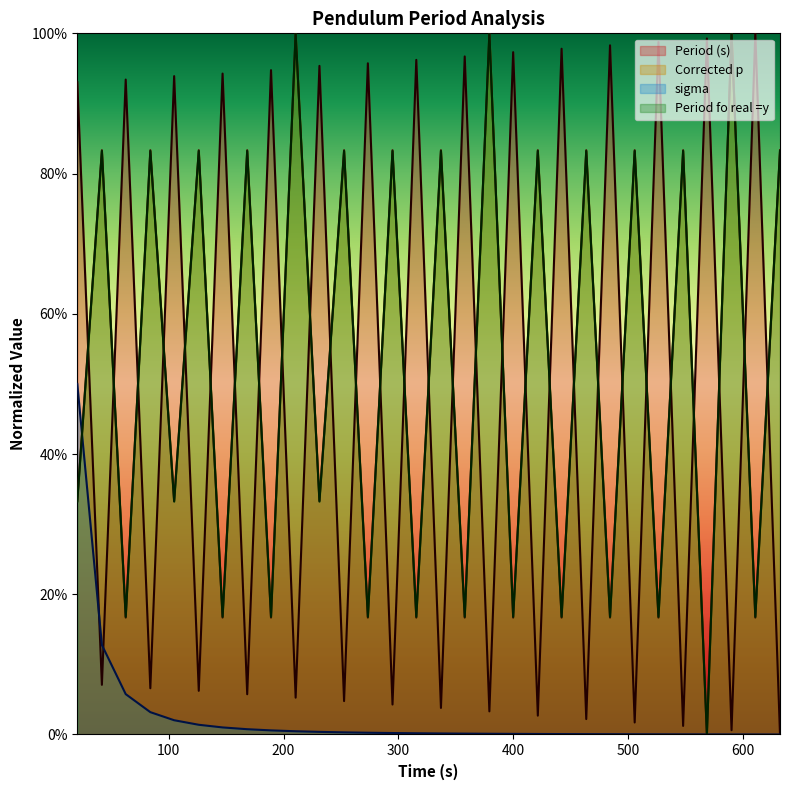

What value does the Period fo real =y series have at 126.164?

0.8